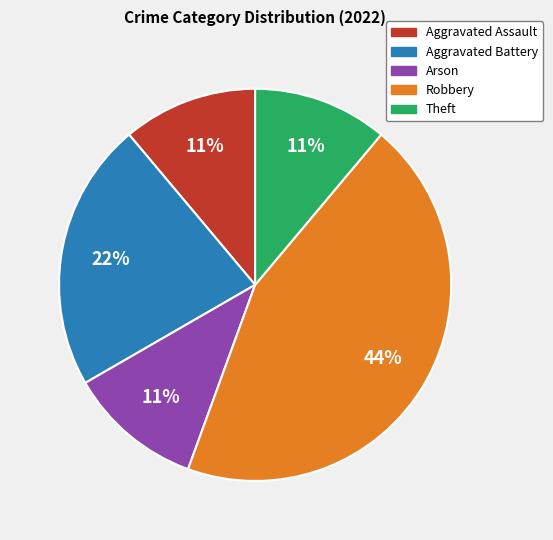

Approximately how many times larger is the value at Aggravated Battery compared to Arson?

2.0